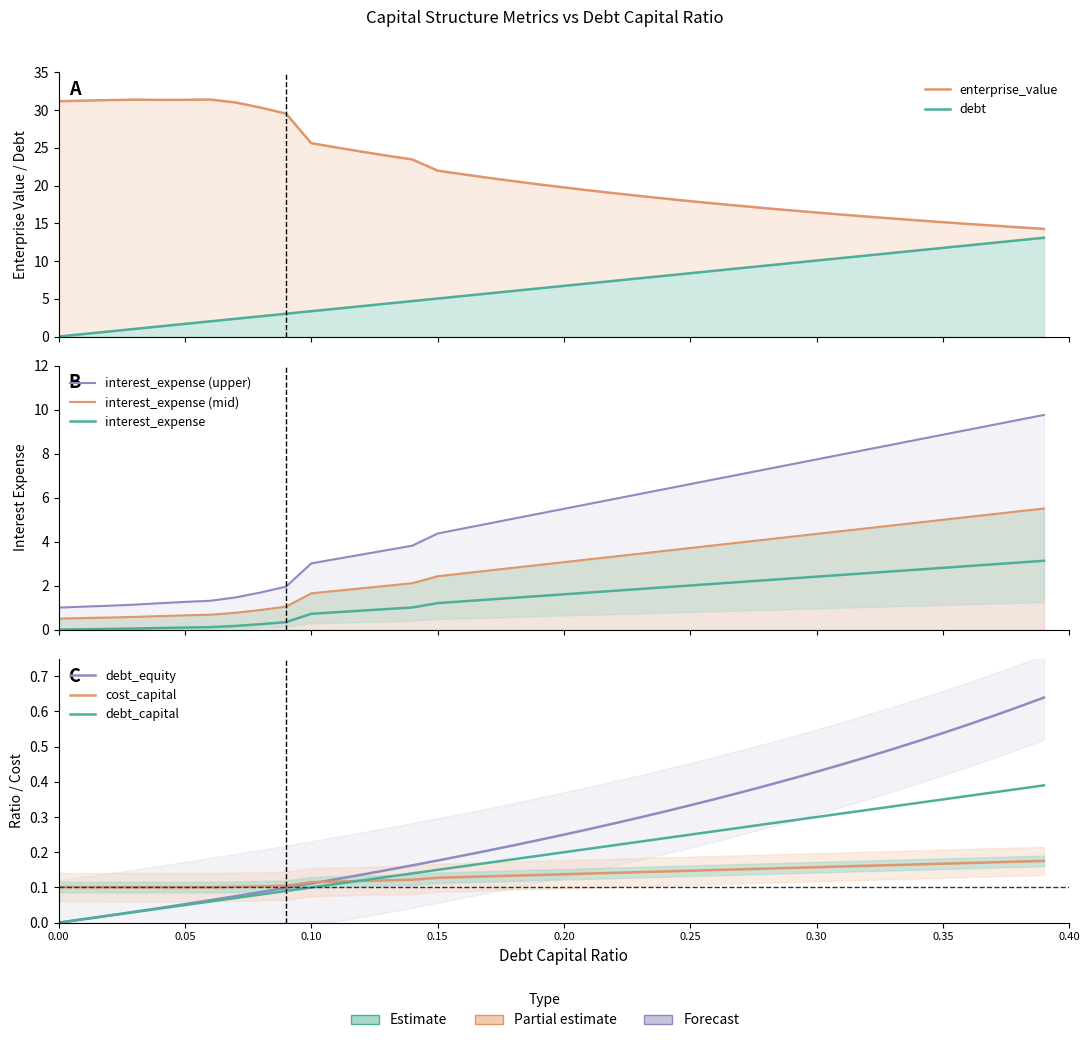

Which series changed the most between 0.14 and 0.39?

enterprise_value